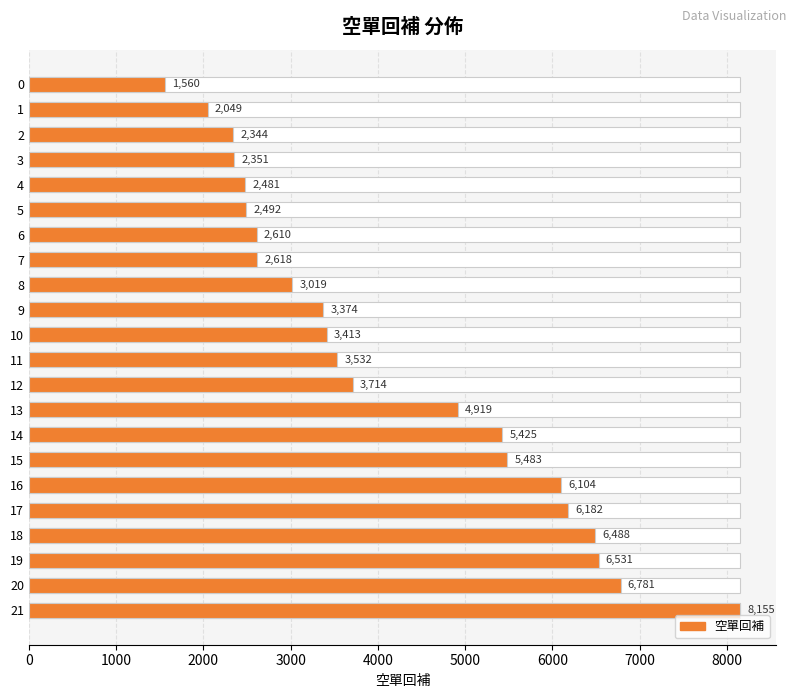

Approximately how many times larger is the value at 11 compared to 6?

1.4